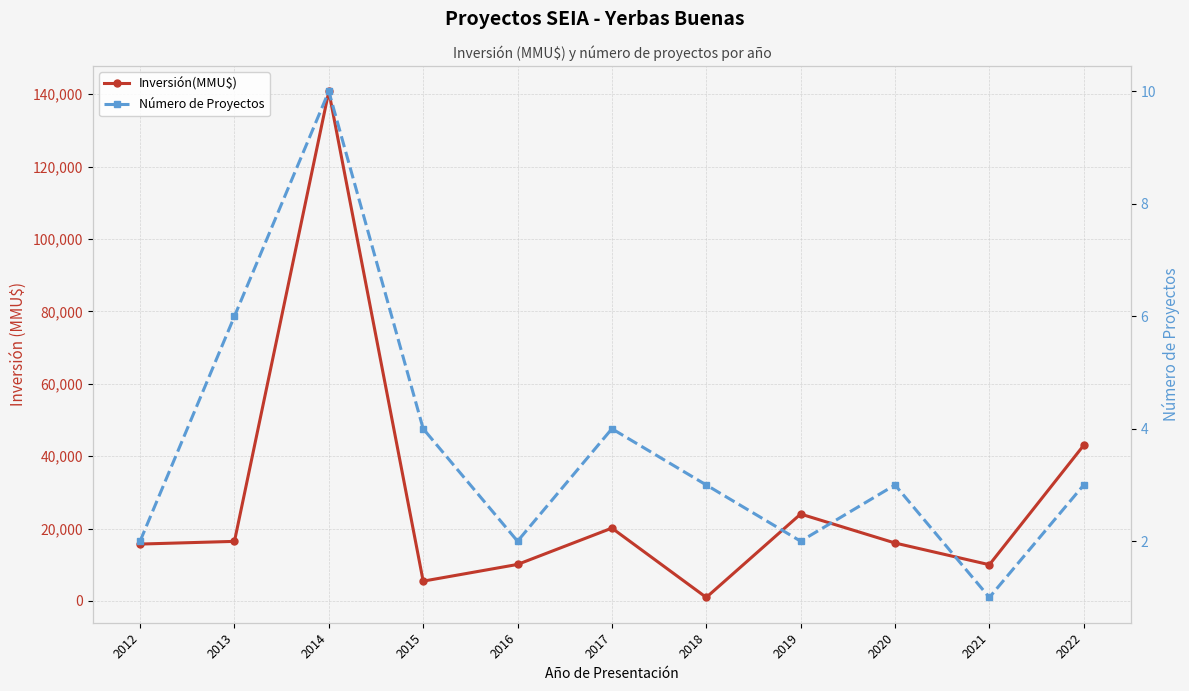

At which category does Número de Proyectos reach its first local valley?

2016